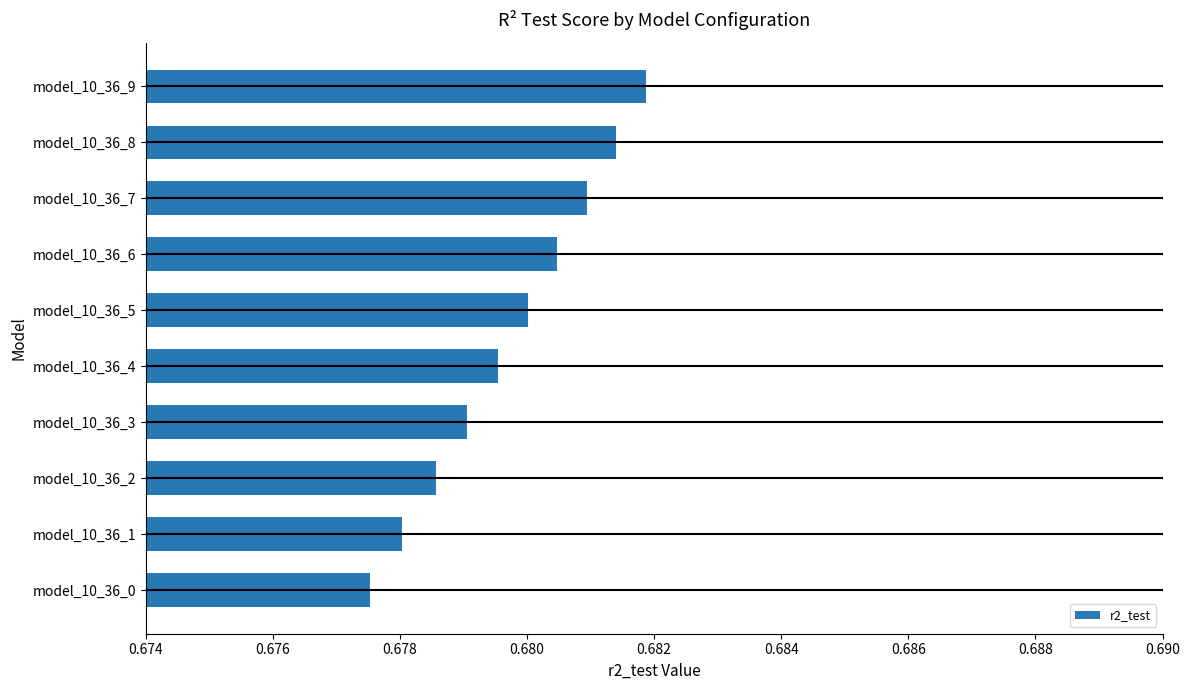

Are the bars grouped side by side (vs. stacked)?

No